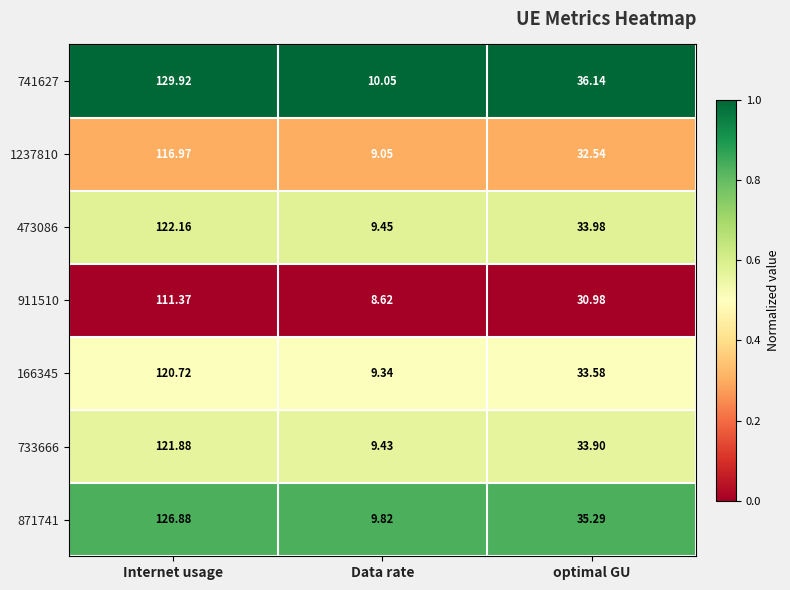

At which label does 911510 first exceed 30?

Internet usage